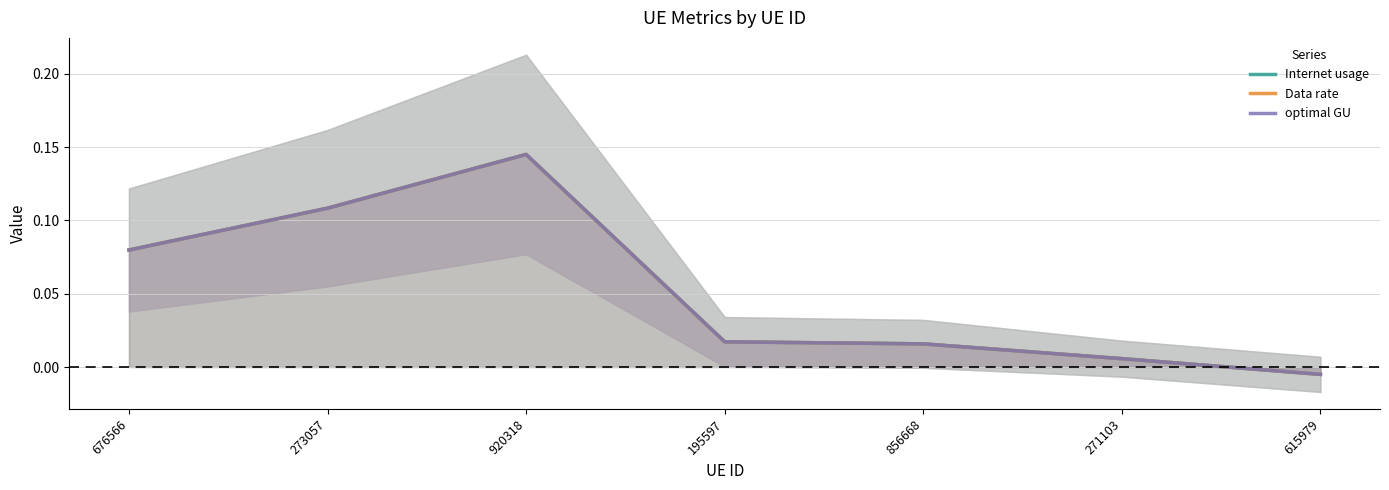

What is the sum of all Internet usage values?

0.4